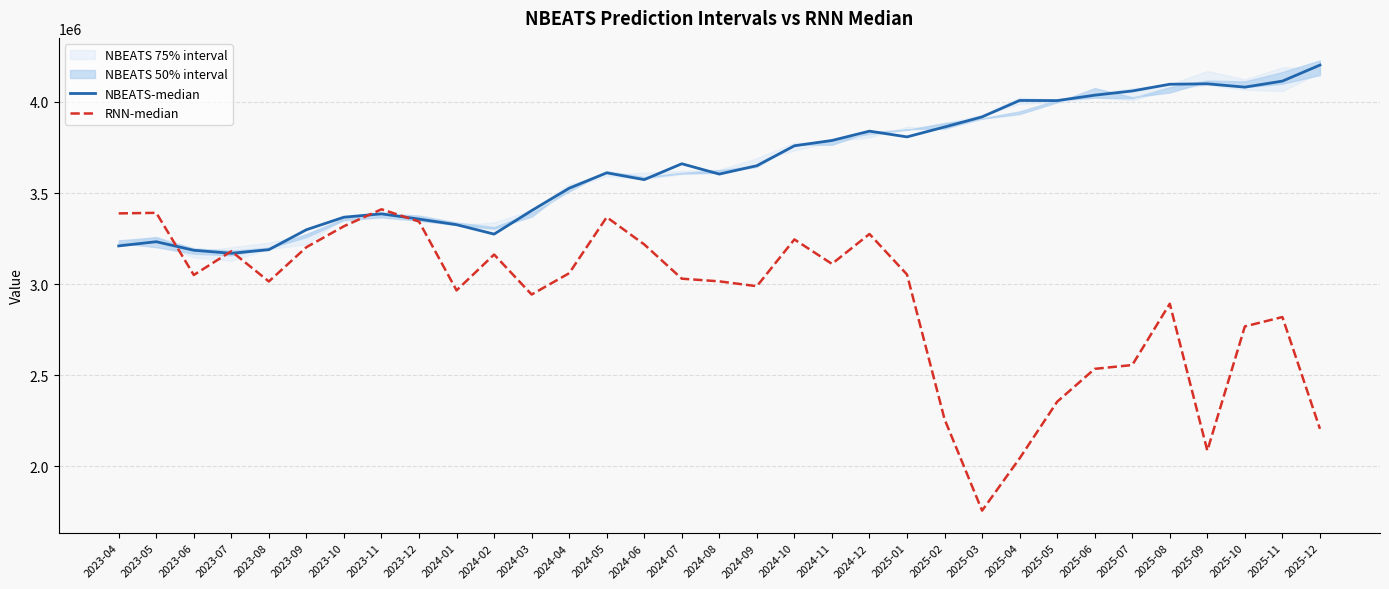

True or false: RNN-median has a value of 678341.2 at 2025-04.

False